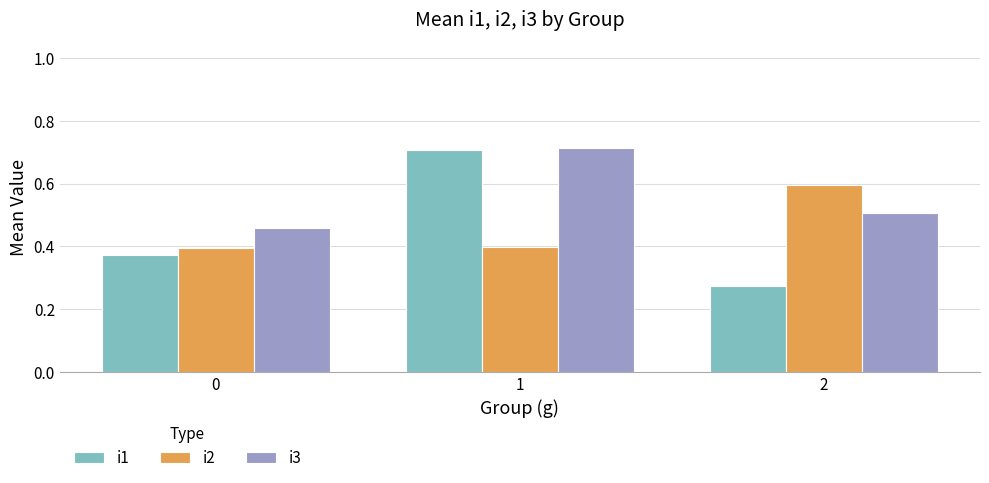

Rank the series at 2 from highest to lowest value.

i2, i3, i1